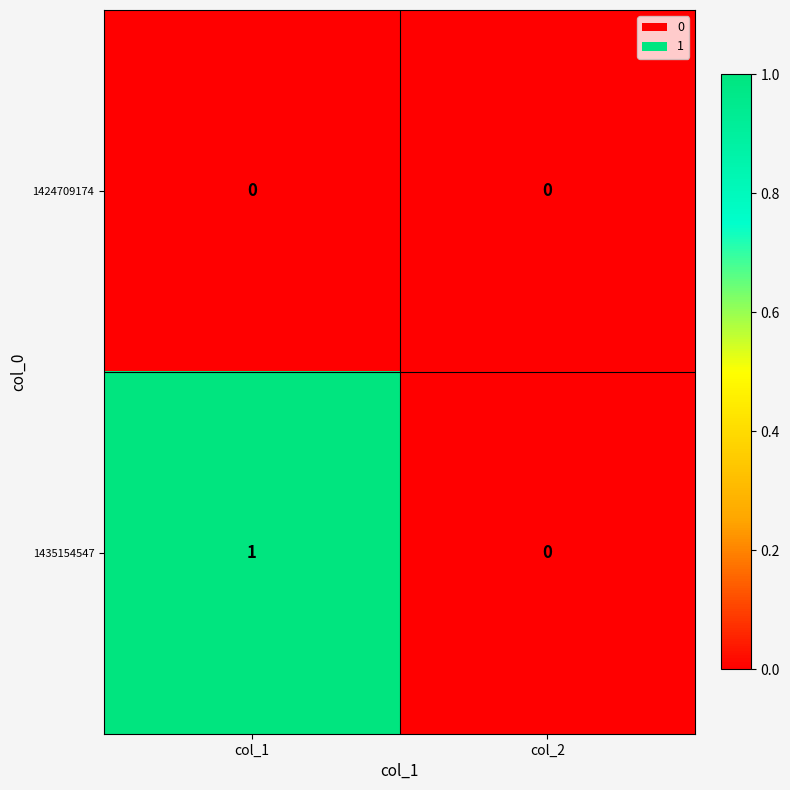

Reading left to right, what are all the values shown in this chart?

1424709174: 0	0
1435154547: 1	0